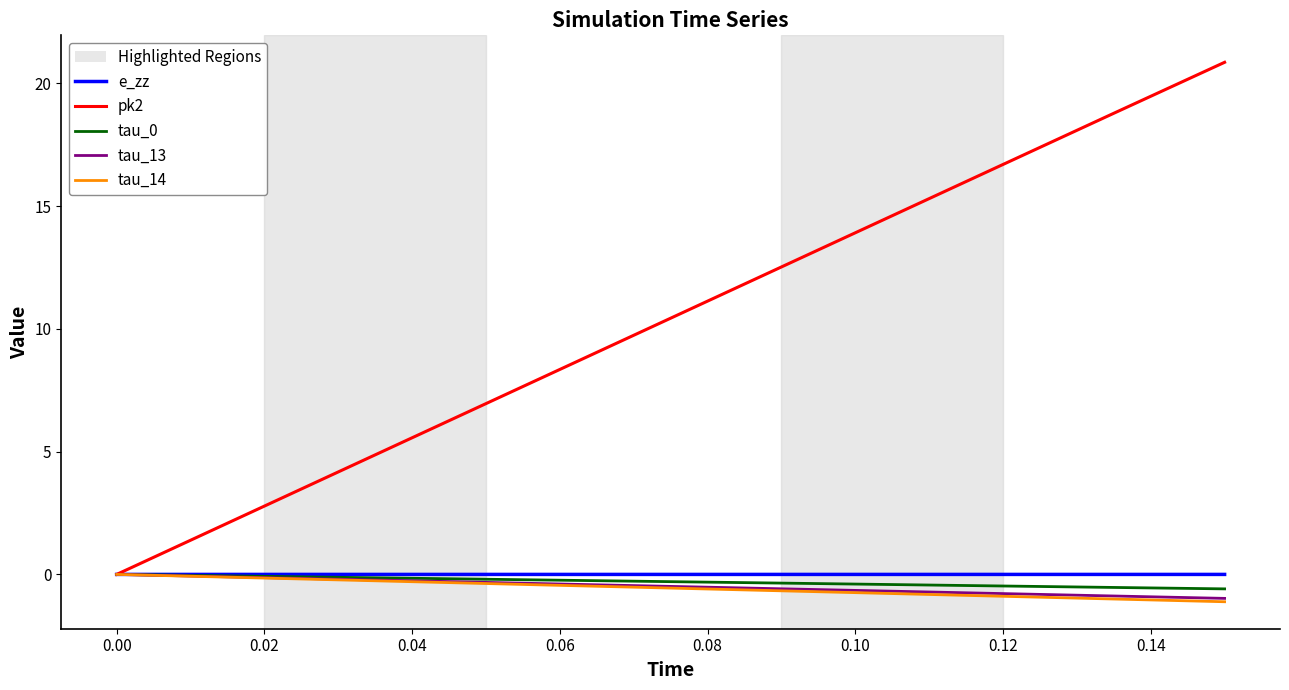

Which series has the largest total across all categories?

pk2